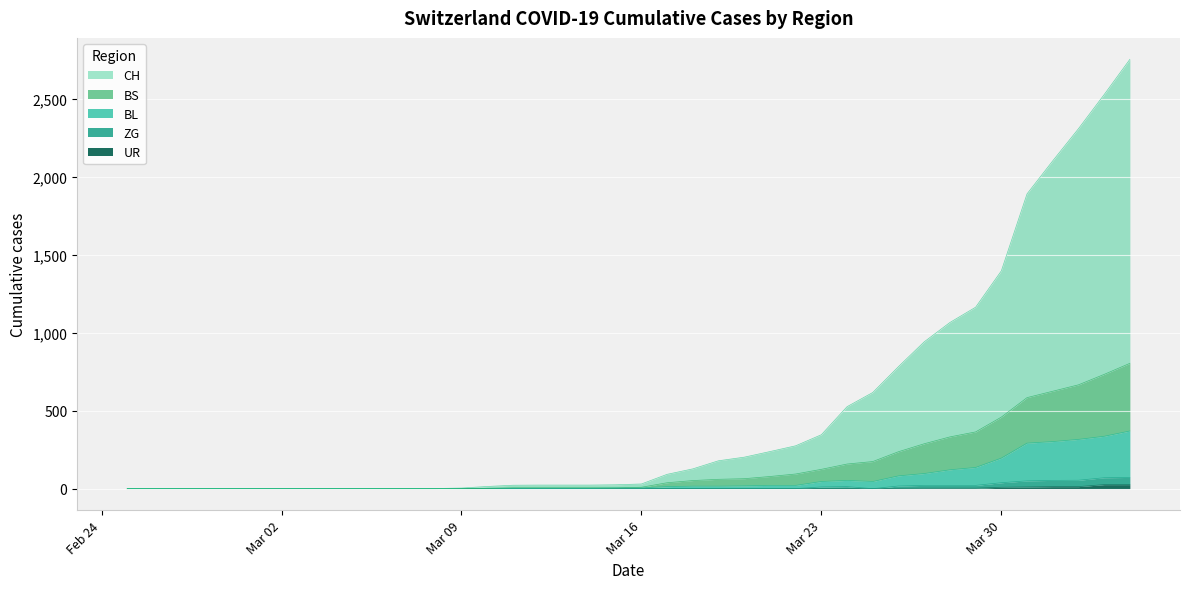

At which category is the sum across all series the highest?

2020-04-04